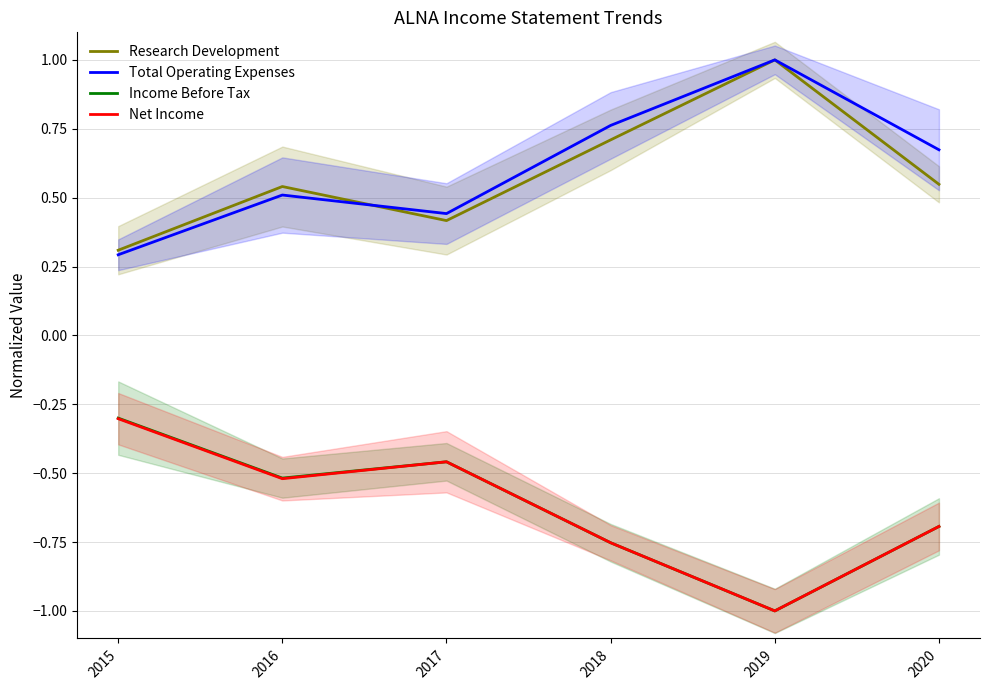

How many series are shown in this chart?

4